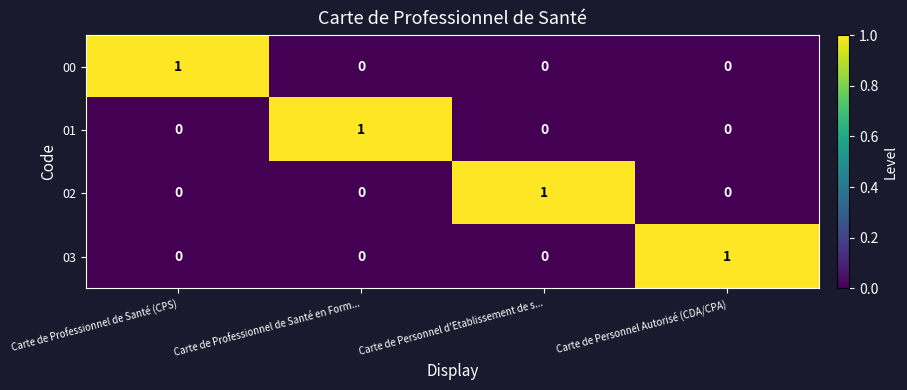

What is the spread (max minus min) of values at Carte de Personnel Autorisé (CDA/CPA)?

1